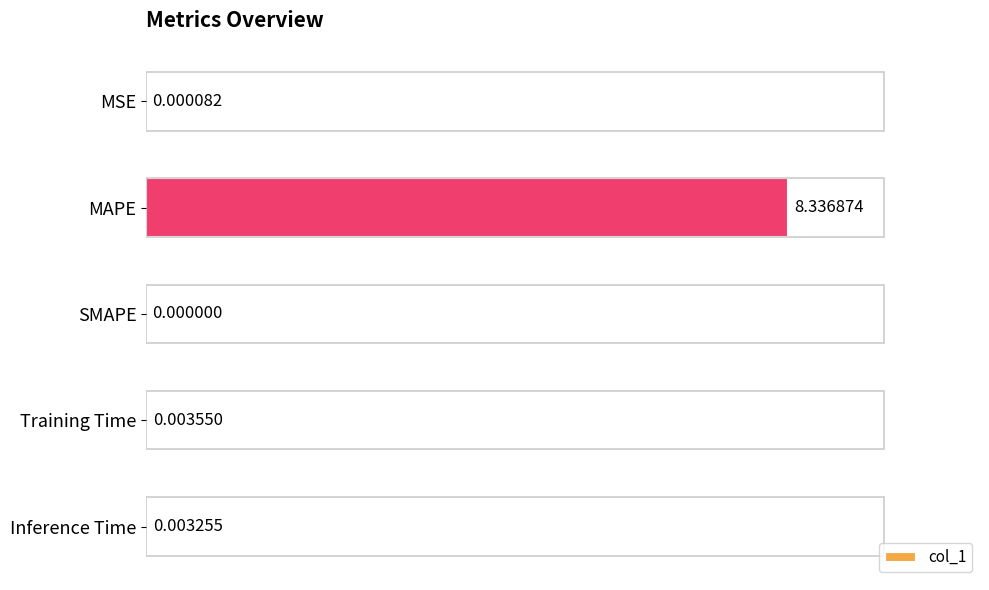

Are the bars grouped side by side (vs. stacked)?

No